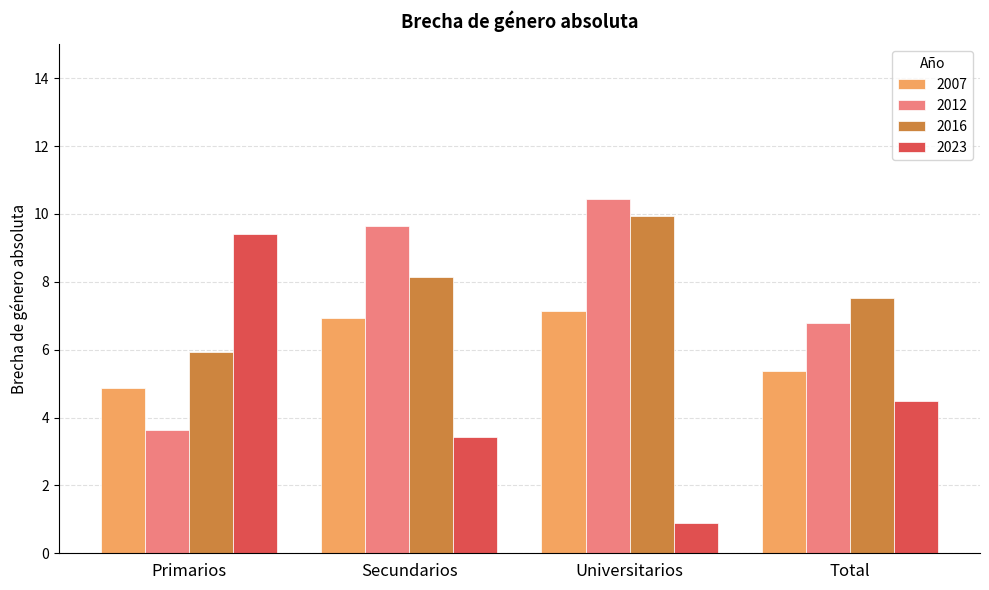

How many distinct data groups are displayed?

4